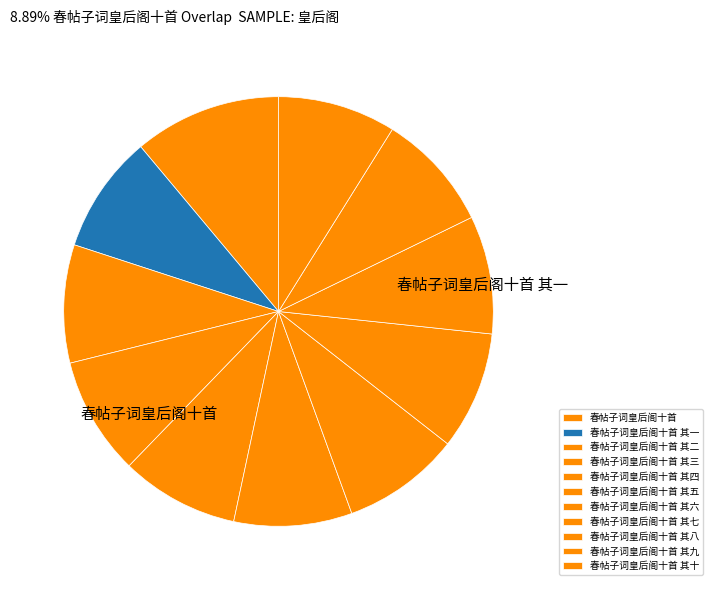

How many segments does this pie chart have?

11